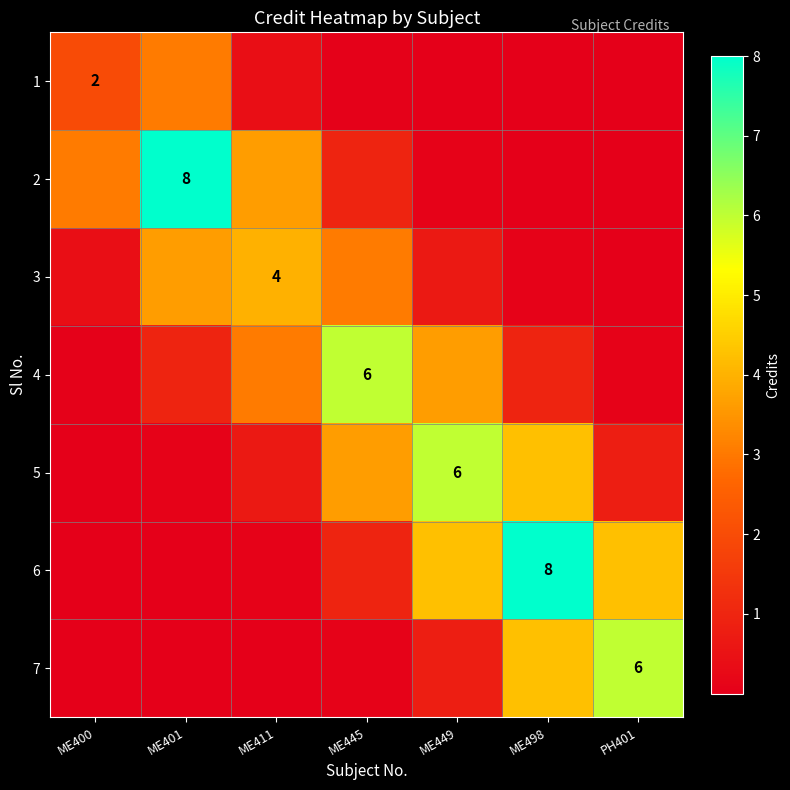

What is the difference between the highest and lowest values at ME449?

6.0